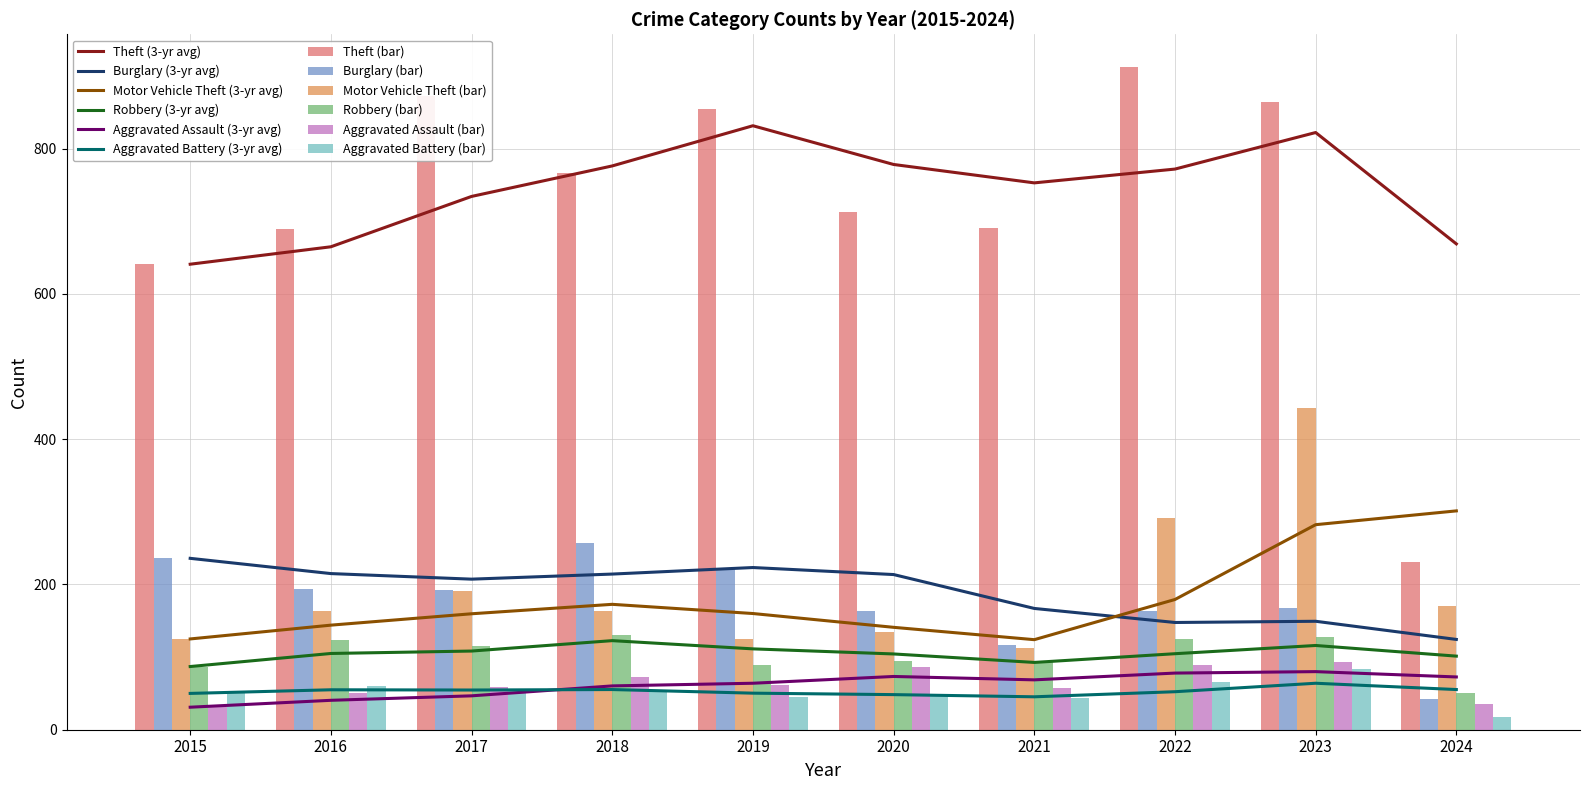

Is it true that Aggravated Battery equals 48 at 2020?

True